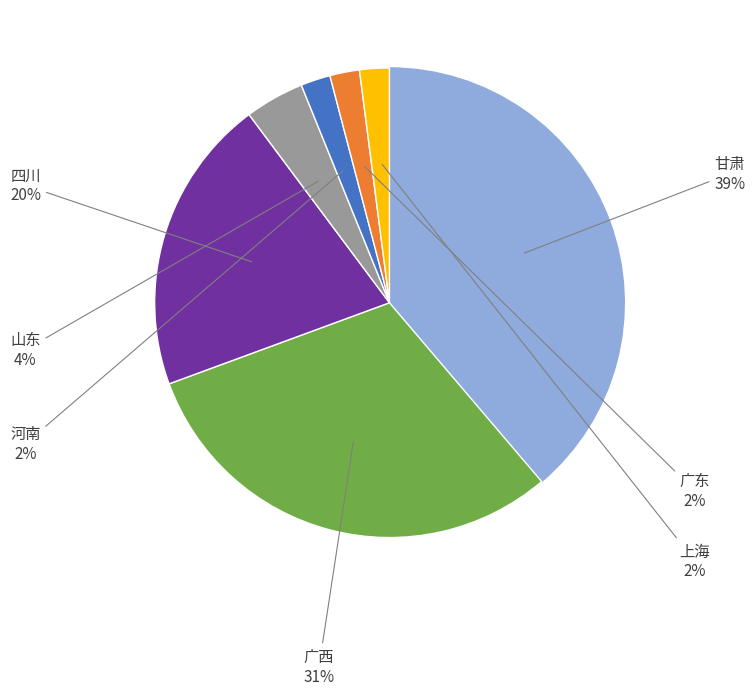

Is there a majority slice in this chart?

No